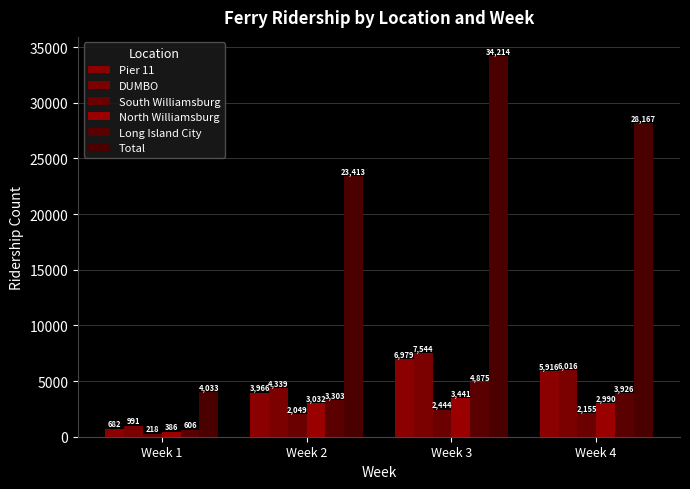

What is the smallest value displayed?

218